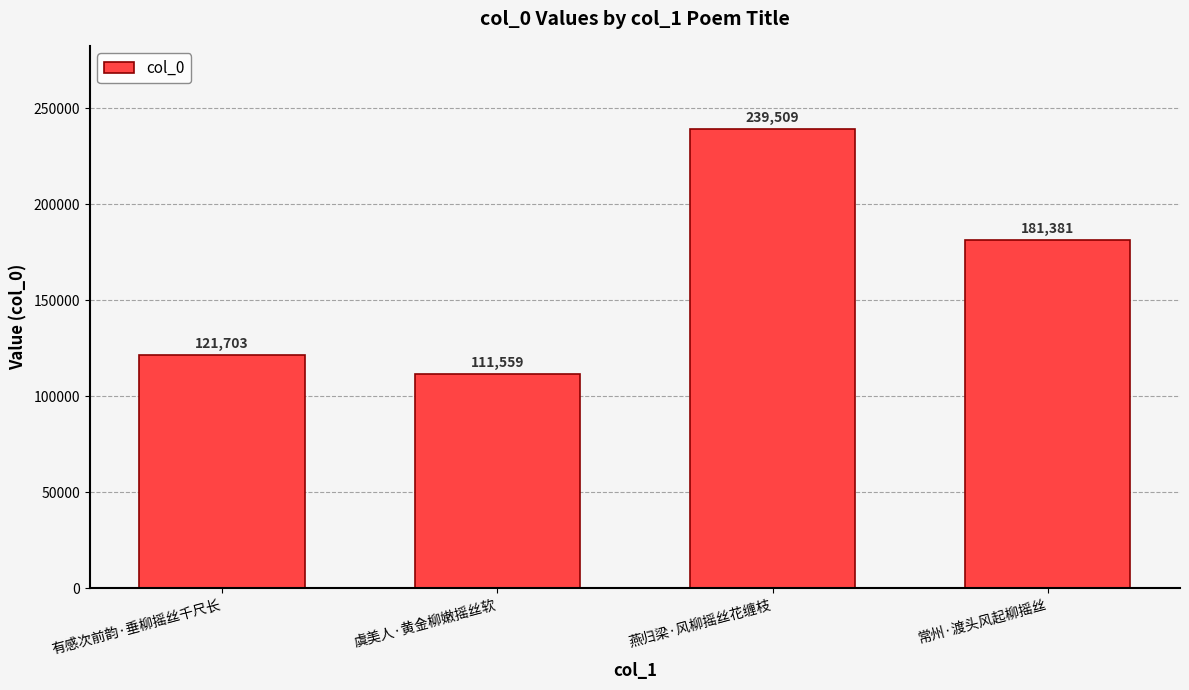

Approximately how many times larger is the value at 有感次前韵·垂柳摇丝千尺长 compared to 常州·渡头风起柳摇丝?

0.7